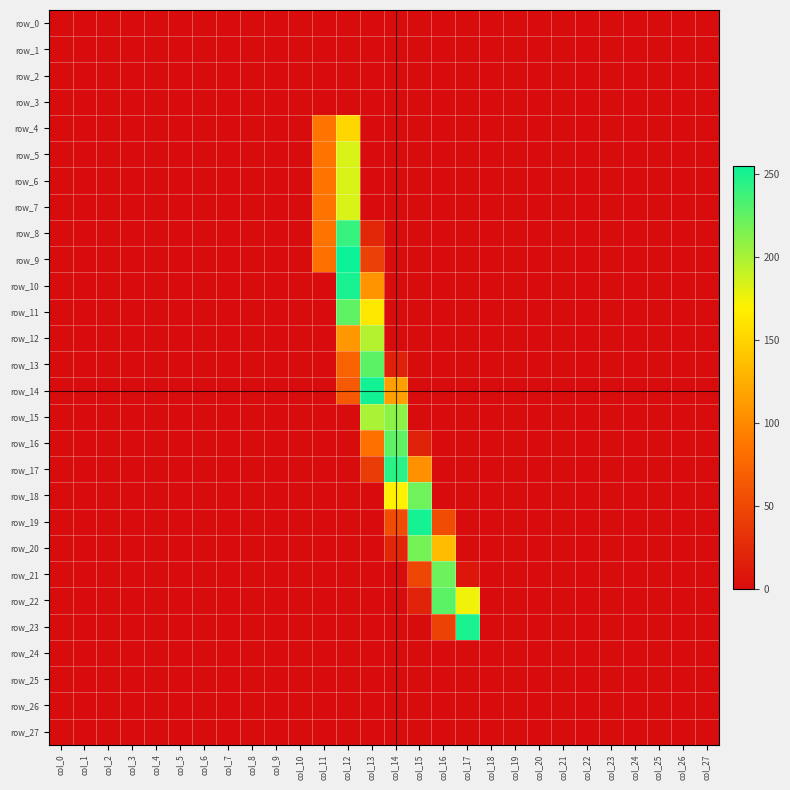

What is the average value of the row_8 series?

12